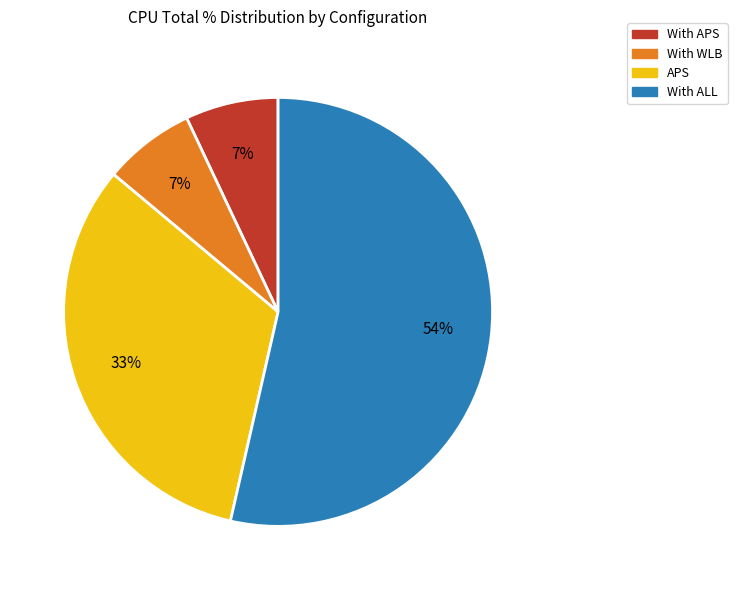

Which has a higher value, With ALL or APS?

With ALL